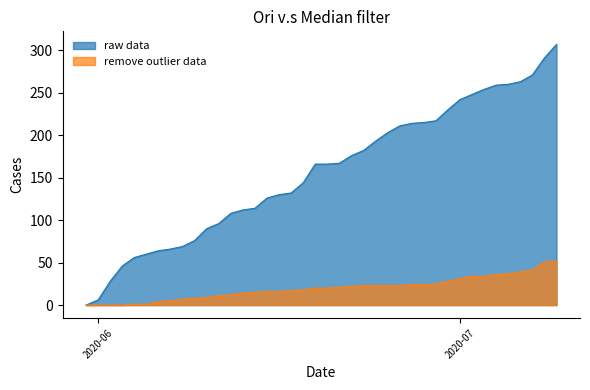

List the series in order of their overall mean, lowest first.

remove outlier data, raw data